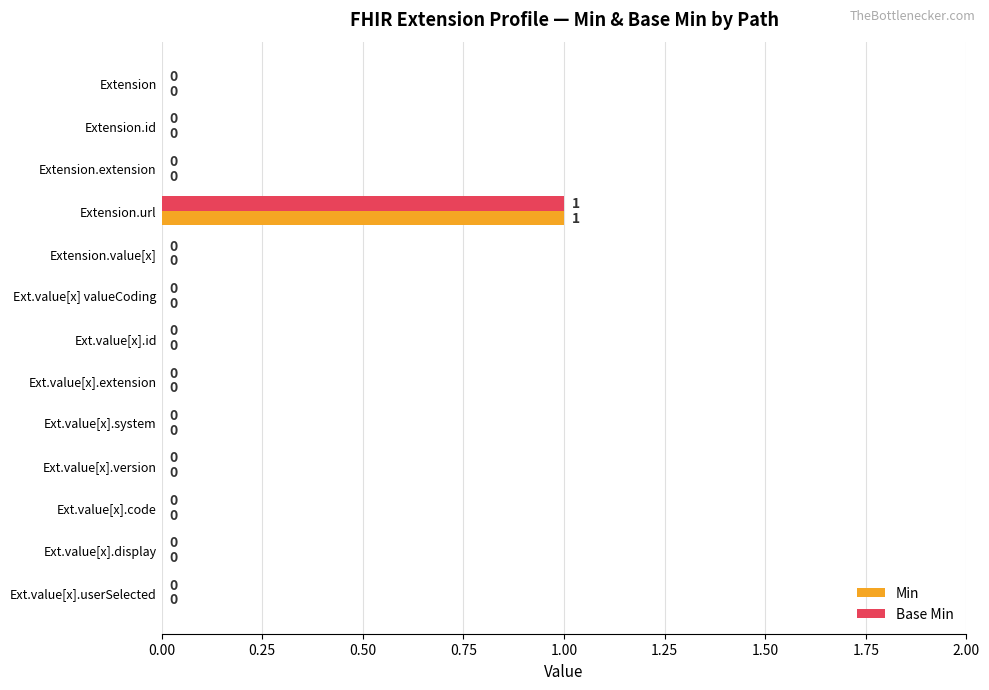

Is it true that Base Min equals 0 at Extension.extension?

True